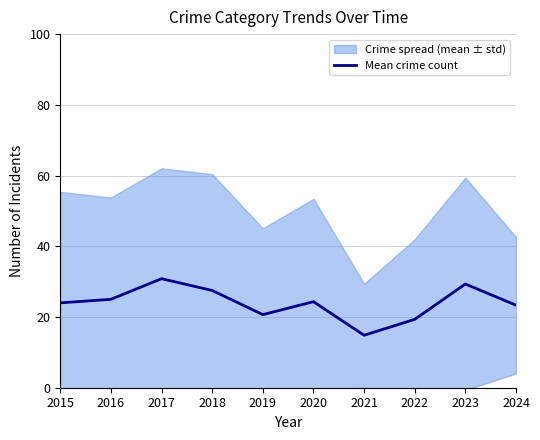

What is the value of the 4th point from the left?

27.5